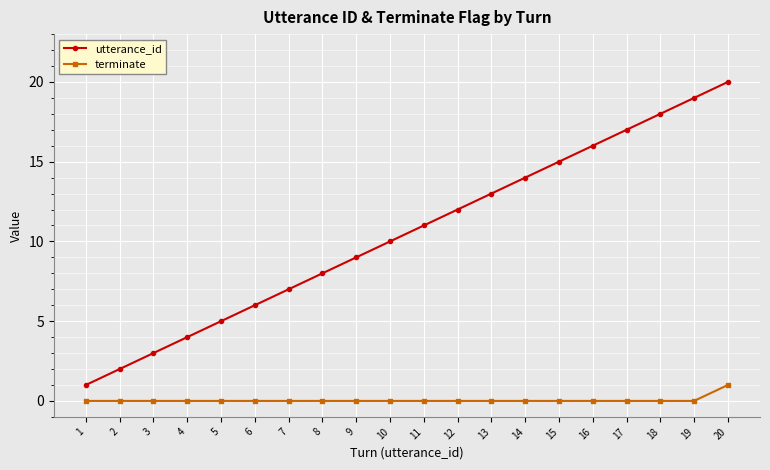

Between 8 and 16, which series saw the biggest shift?

utterance_id